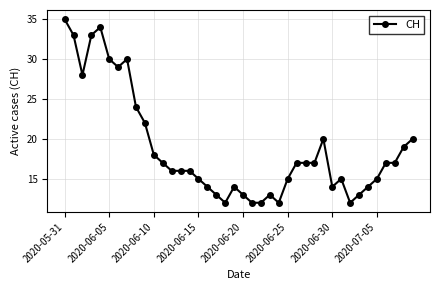

What is the value of the 7th point from the left?

29